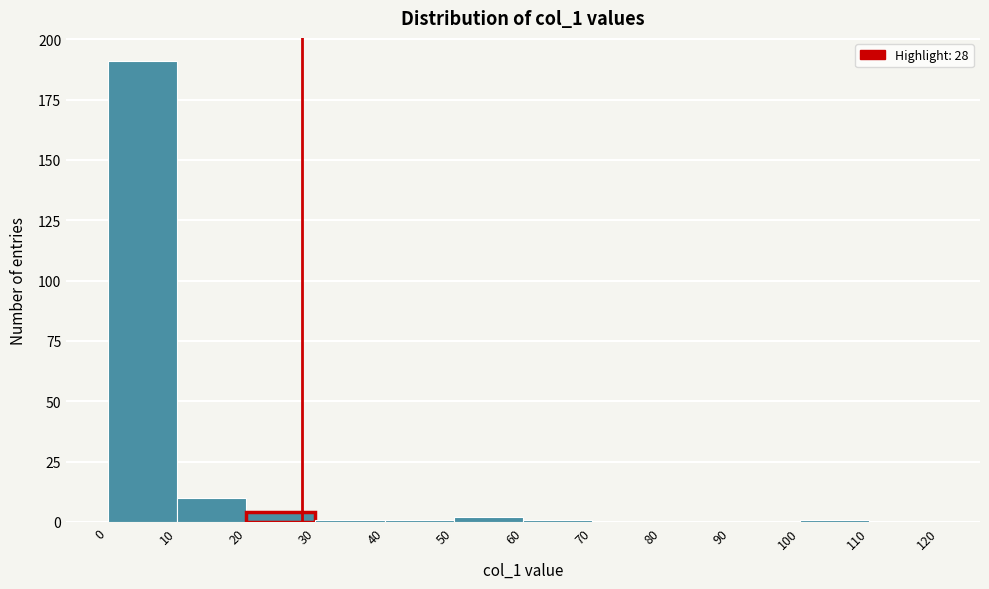

Reading left to right, list every bar in this chart as the range it spans on the x-axis followed by its height. The values are not printed on the chart, so give them approximately, as read against the axis.

0 to 10: 190
10 to 20: 10
20 to 30: under 5
30 to 40: under 5
40 to 50: under 5
50 to 60: under 5
60 to 70: under 5
70 to 80: 0
80 to 90: 0
90 to 100: 0
100 to 110: under 5
110 to 120: 0